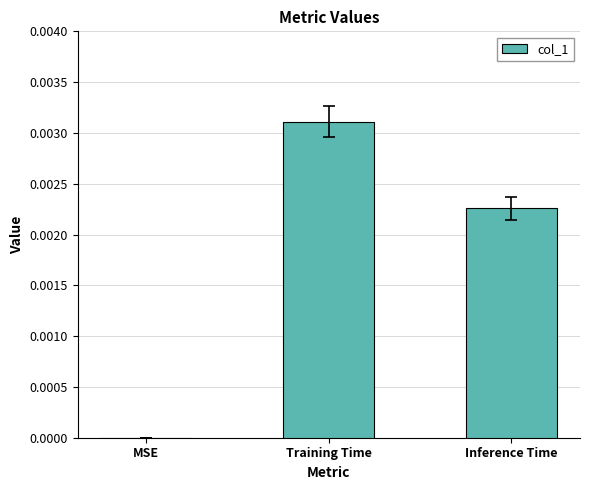

Count the number of data series in this chart.

1